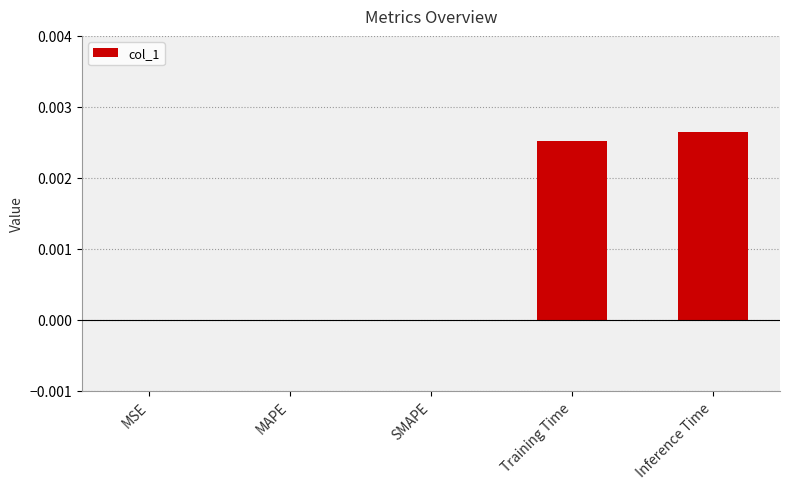

How many categories are shown in the chart?

5